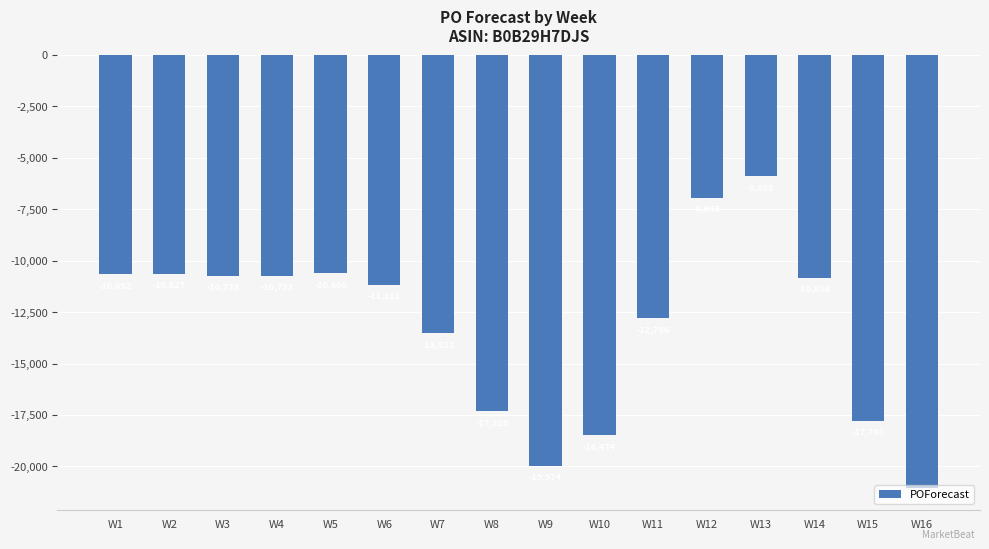

Where does the data first go above -10836?

W1